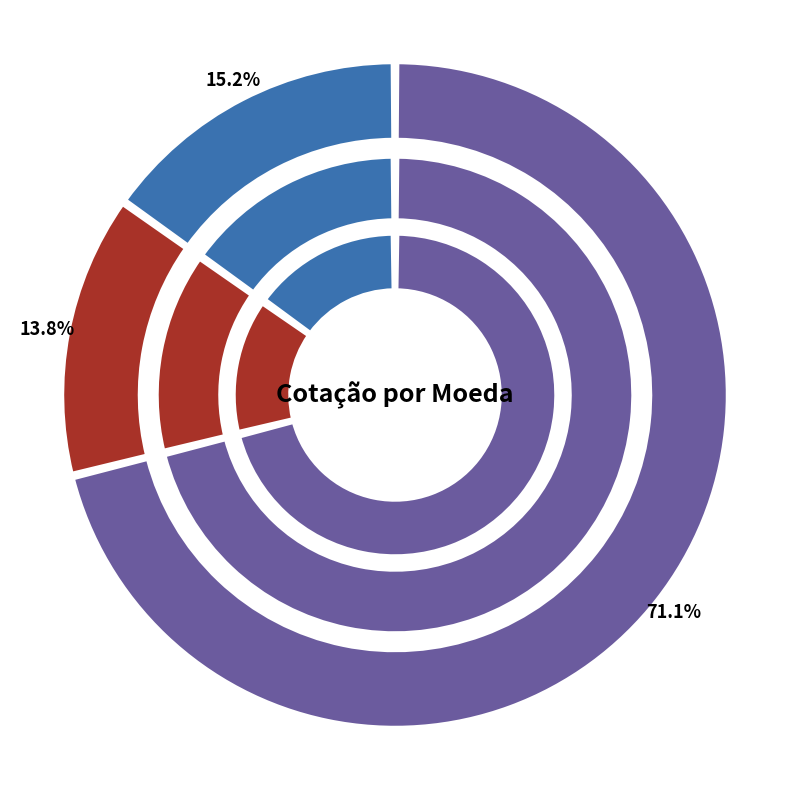

Combined, do Dolar and Euro account for over 50%?

No